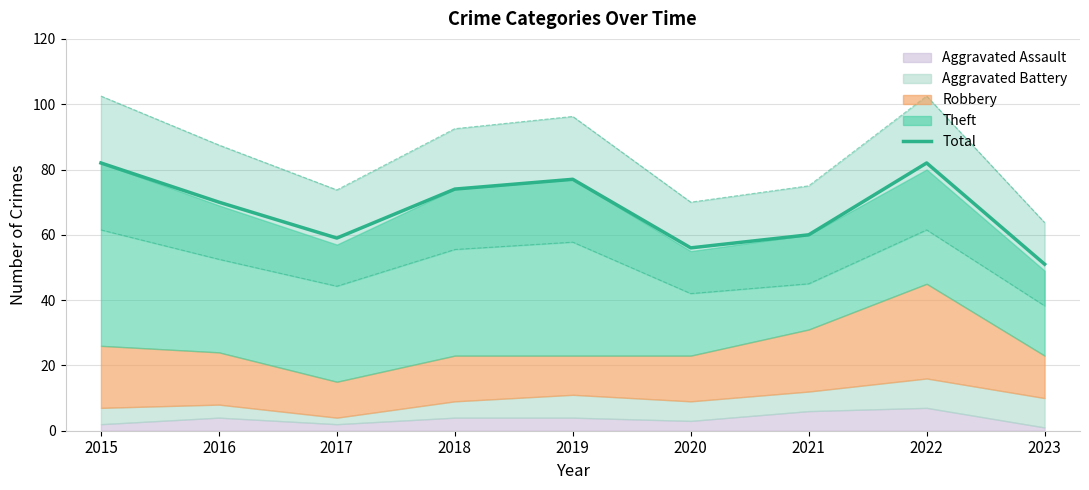

Approximately how many times larger is the value at 2022 compared to 2020?

1.5